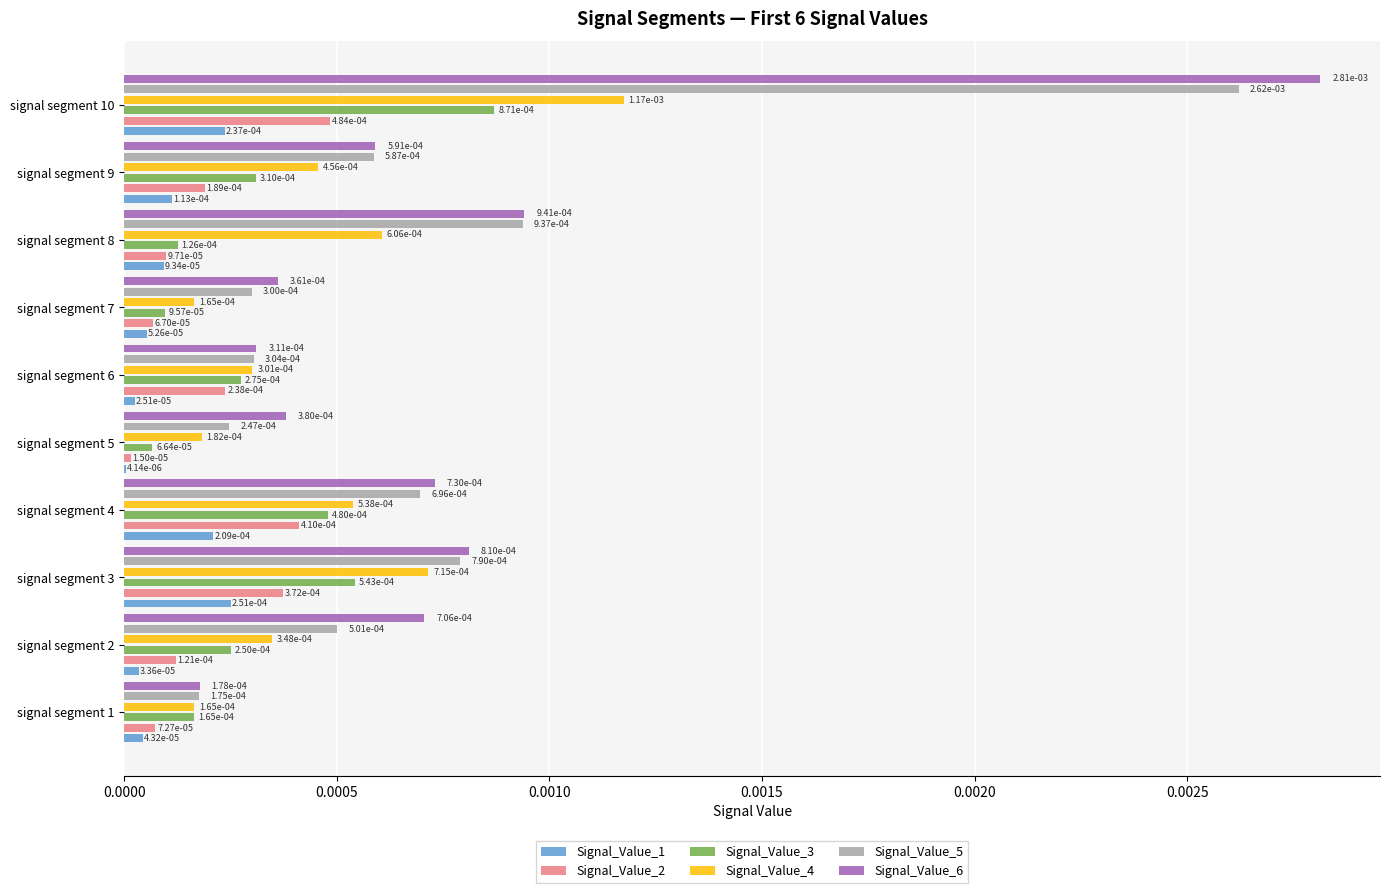

Does the chart contain stacked bars?

No